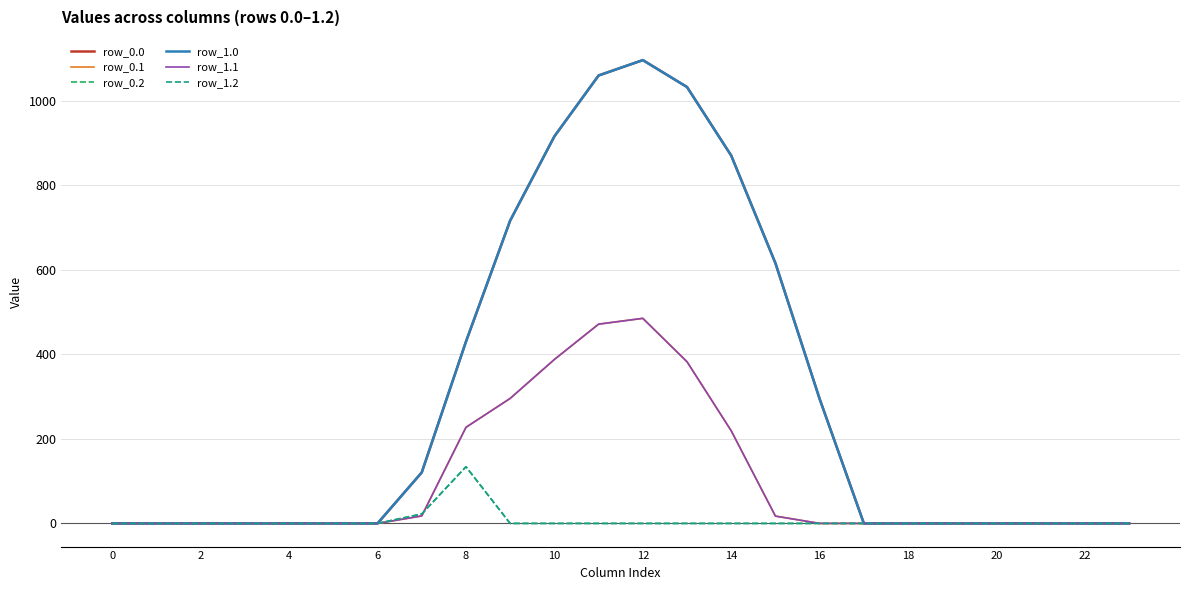

Rank the series by their maximum value, from highest to lowest.

row_0.0, row_1.0, row_0.1, row_1.1, row_0.2, row_1.2